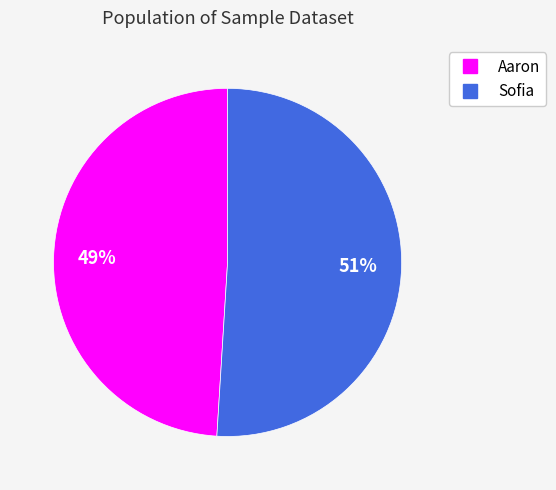

To the nearest percent, what percentage of the pie is Aaron?

49%